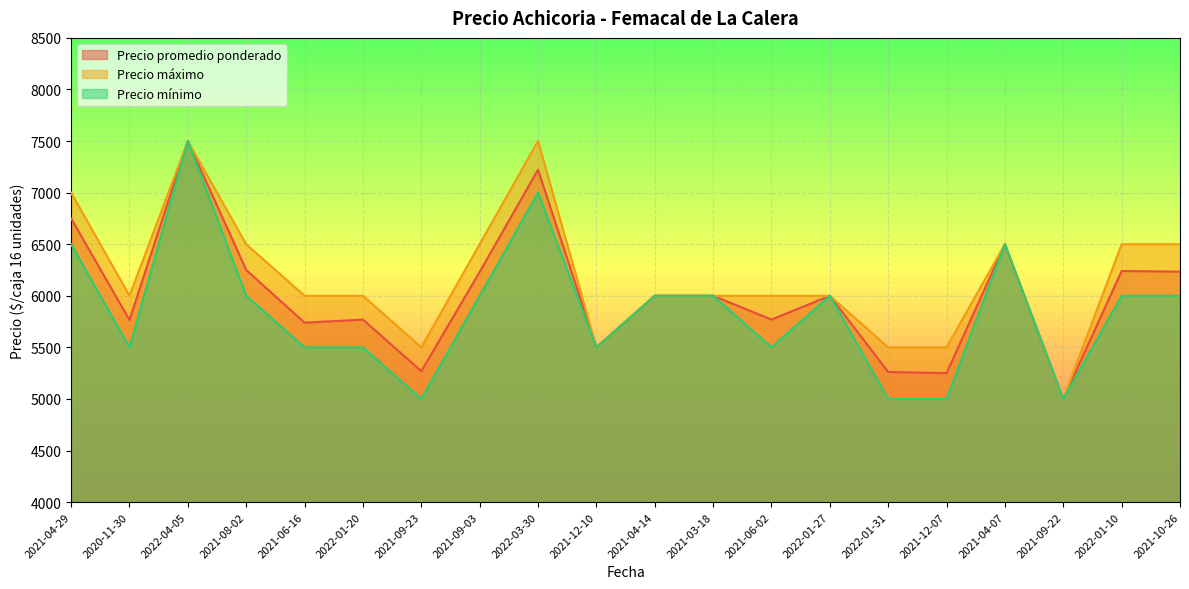

At which category does the chart reach its peak across all series?

2022-04-05